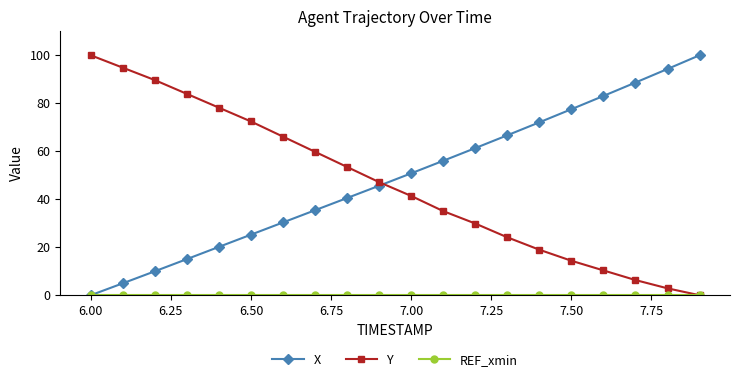

What is the value of the X point at the 4th from the left?

15.1